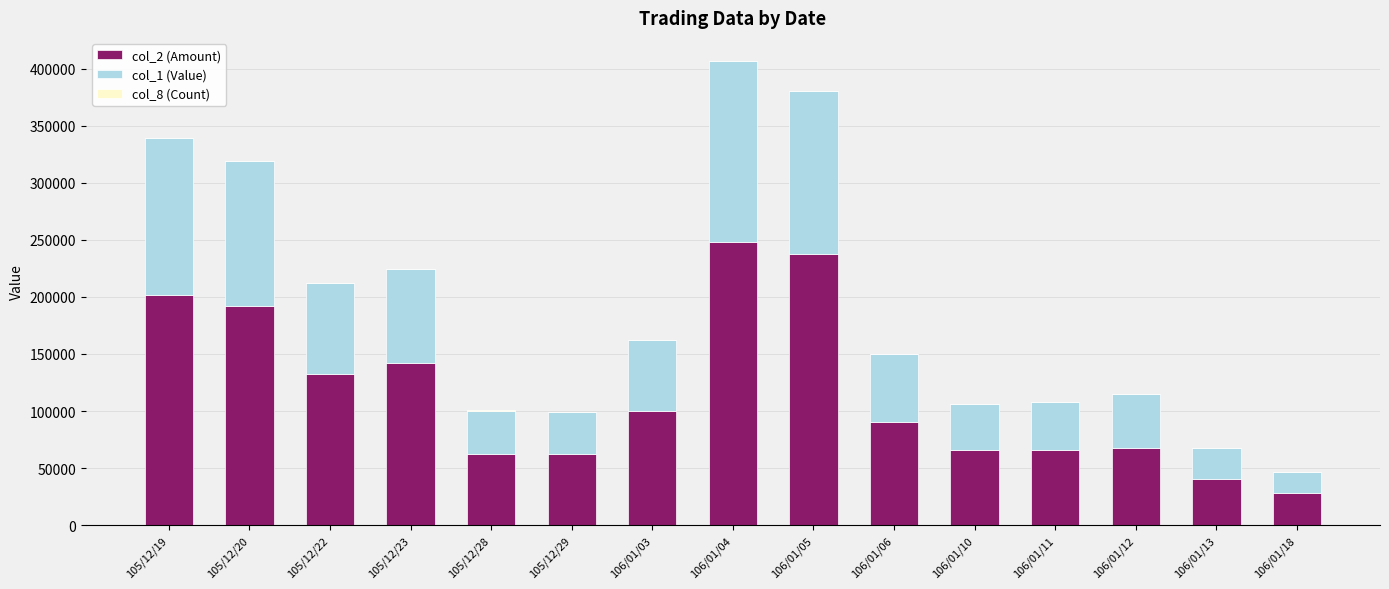

The value of col_2 (Amount) at 106/01/10 is 94122. True or false?

False